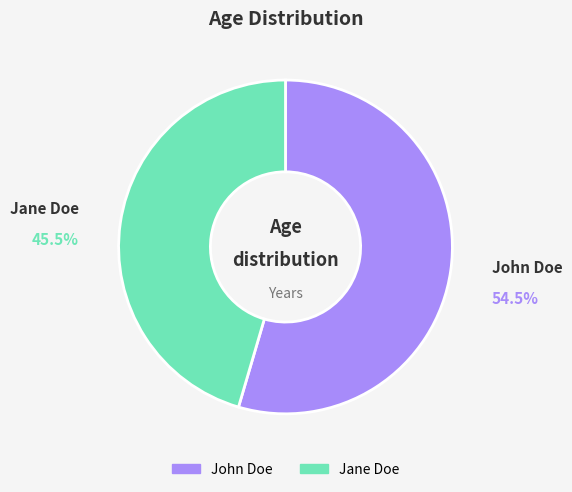

Rank the categories by value from highest to lowest.

John Doe, Jane Doe